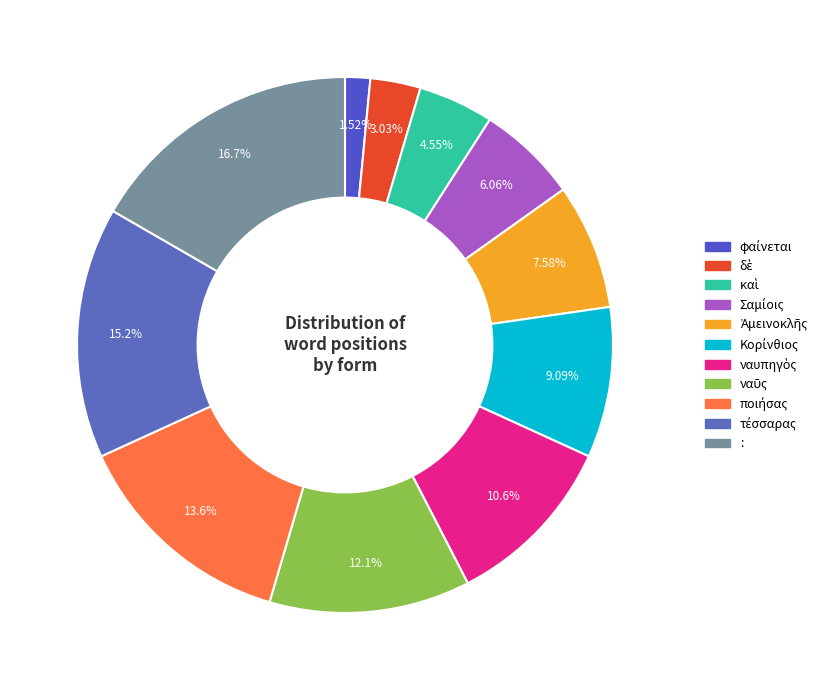

How many slices are in this pie chart?

11